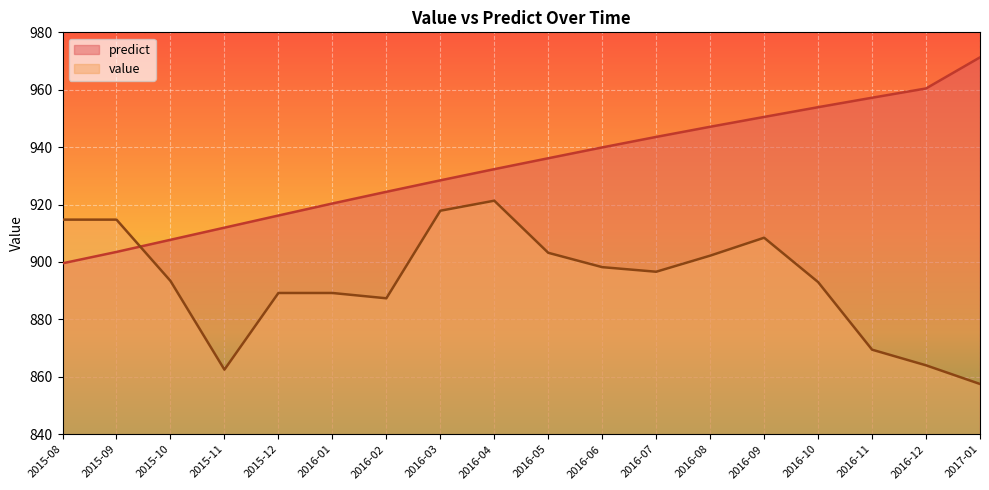

Which label corresponds to the smallest value in the chart?

2017-01